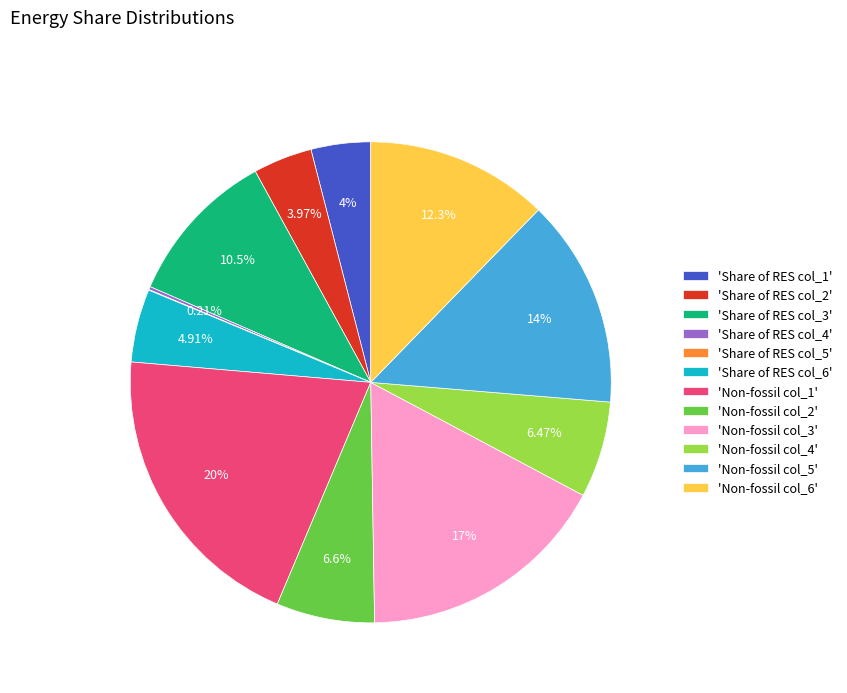

What is the ratio of the value at 'Non-fossil col_5' to the value at 'Non-fossil col_2'?

2.1